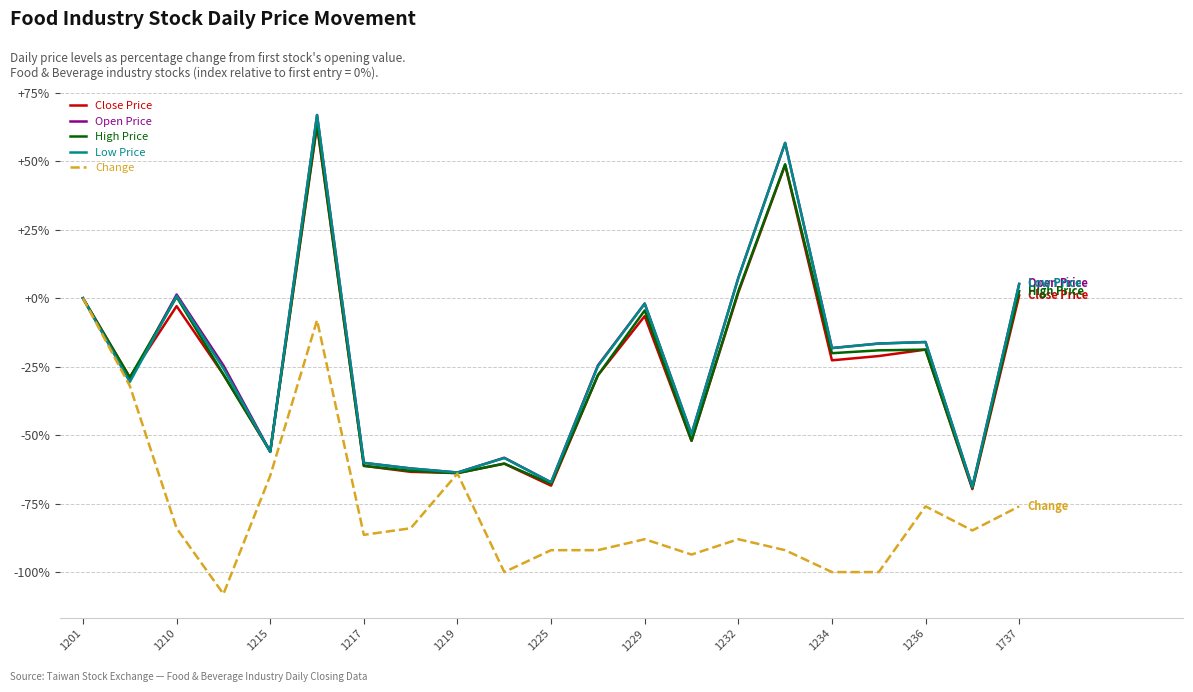

What is the maximum value shown in the chart?

66.9